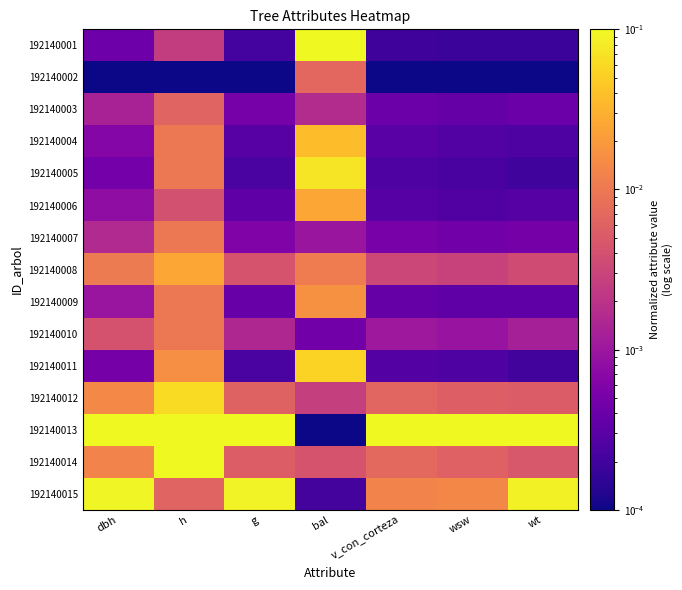

What is the total value across all series at h?

0.4